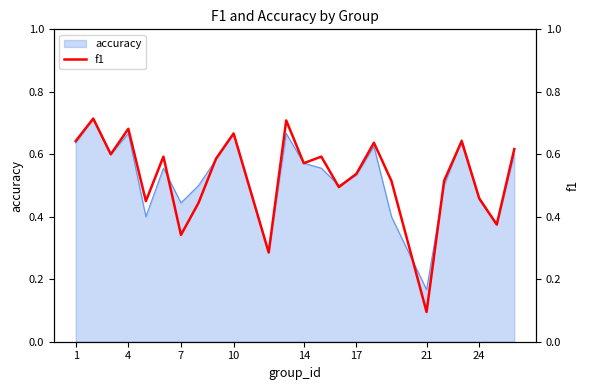

What is the difference between the second highest and second lowest values?

0.4